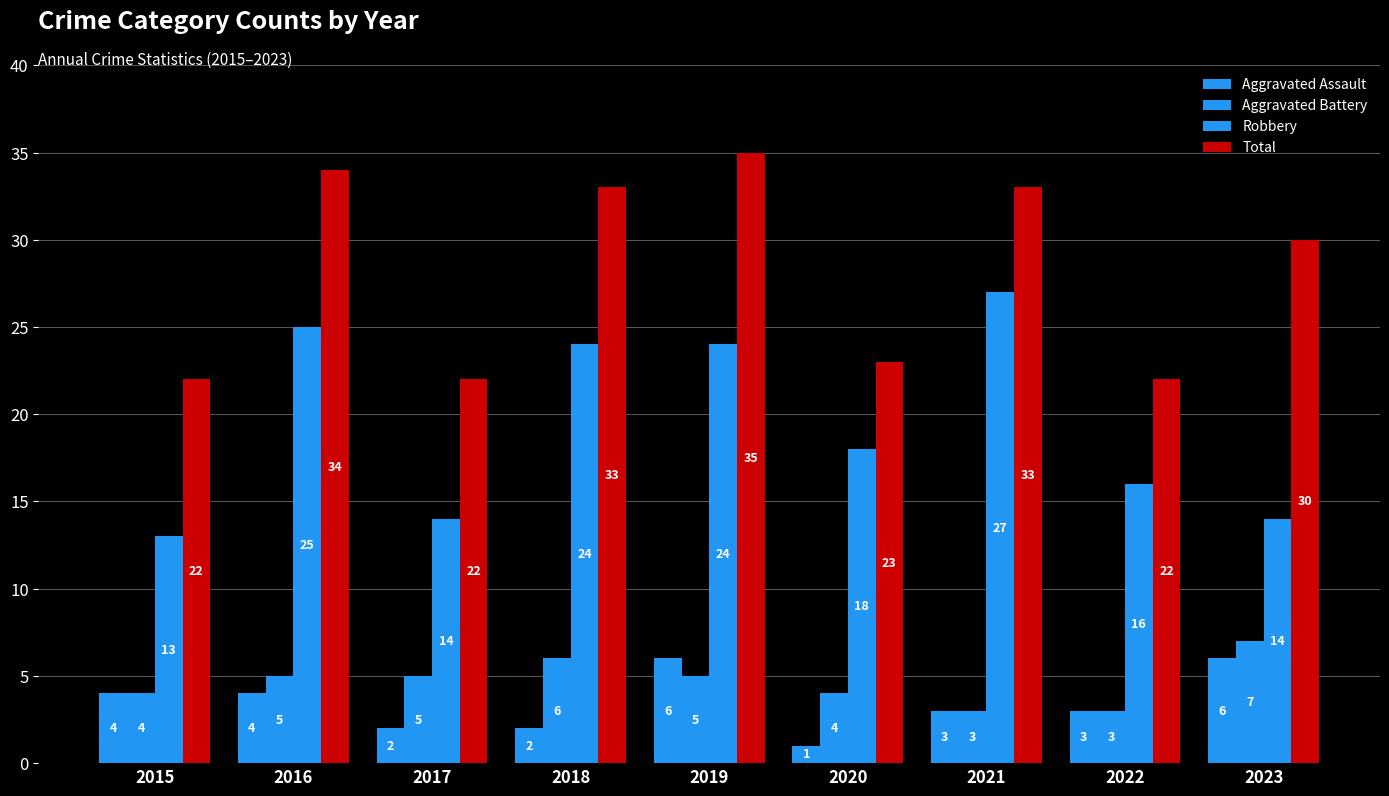

Which category has the lowest value across all series?

2020